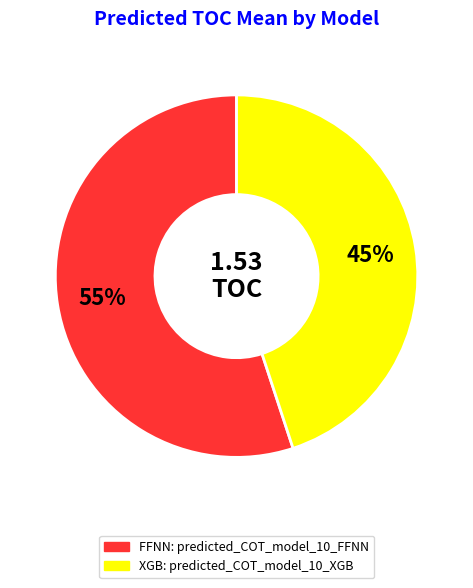

To the nearest percent, what is the difference between the largest and smallest slice percentages?

10%